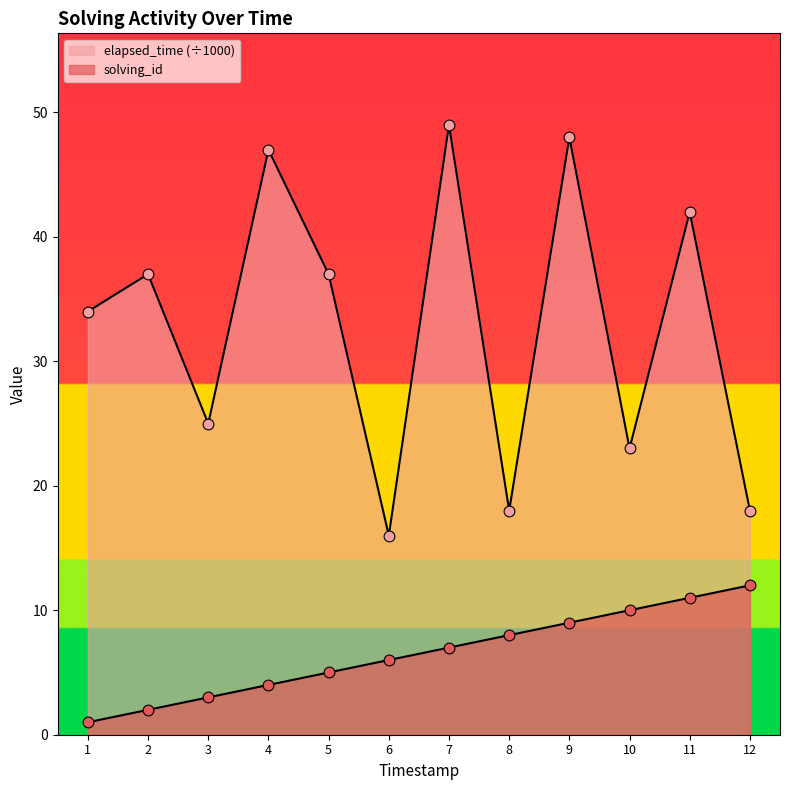

Which series has the largest total across all categories?

elapsed_time